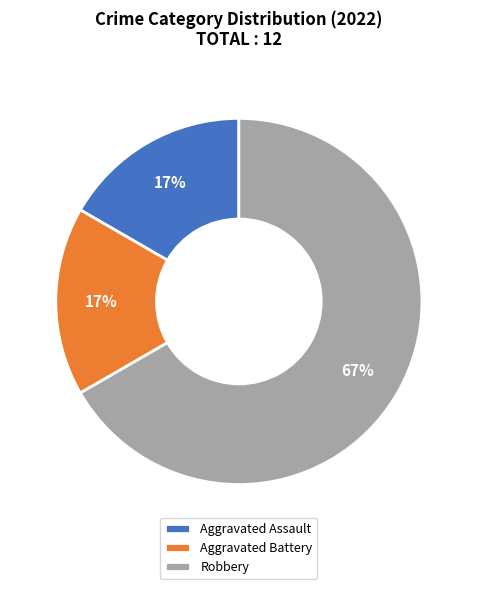

The Robbery slice represents 58% of the pie. True or false?

False